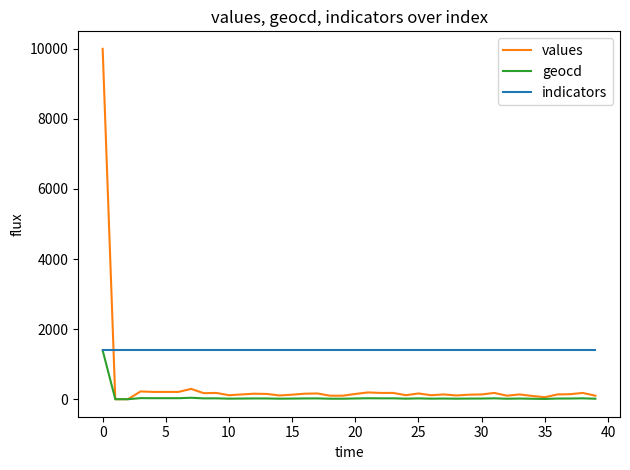

Does the chart display data point markers on the line(s)?

No